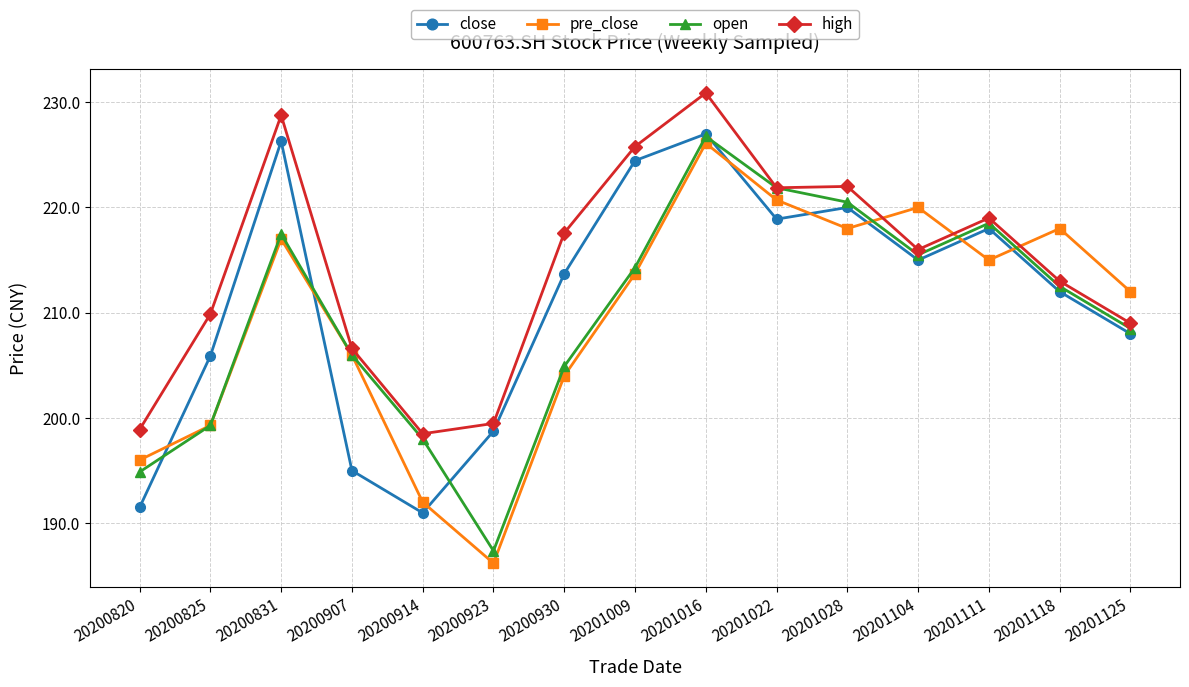

What is the difference between the highest and lowest values at 20201009?

12.1